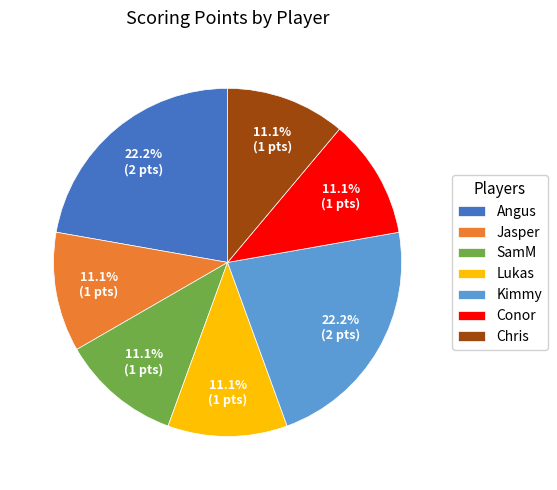

Does SamM account for over 50% of the chart?

No